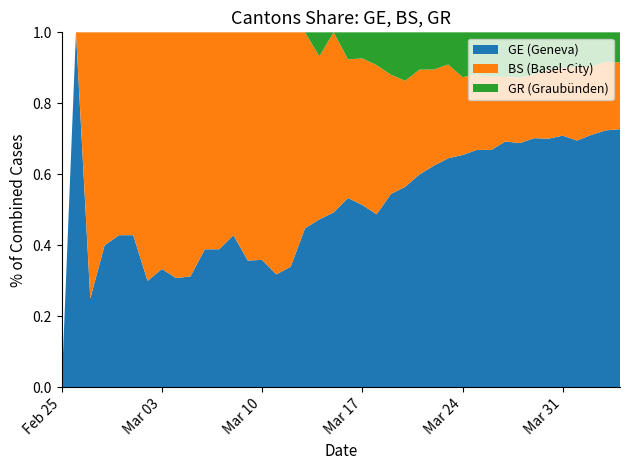

Reading left to right, extract all data points from this chart.

GE: 2020-02-25=0	2020-02-26=1	2020-02-27=1	2020-02-28=2	2020-02-29=3	2020-03-01=3	2020-03-02=3	2020-03-03=4	2020-03-04=4	2020-03-05=5	2020-03-06=7	2020-03-07=7	2020-03-08=9	2020-03-09=10	2020-03-10=14	2020-03-11=14	2020-03-12=17	2020-03-13=26	2020-03-14=35	2020-03-15=34	2020-03-16=56	2020-03-17=56	2020-03-18=58	2020-03-19=73	2020-03-20=87	2020-03-21=120	2020-03-22=143	2020-03-23=171	2020-03-24=197	2020-03-25=208	2020-03-26=220	2020-03-27=259	2020-03-28=280	2020-03-29=306	2020-03-30=325	2020-03-31=341	2020-04-01=342	2020-04-02=362	2020-04-03=359	2020-04-04=360
BS: 2020-02-25=0	2020-02-26=0	2020-02-27=3	2020-02-28=3	2020-02-29=4	2020-03-01=4	2020-03-02=7	2020-03-03=8	2020-03-04=9	2020-03-05=11	2020-03-06=11	2020-03-07=11	2020-03-08=12	2020-03-09=18	2020-03-10=25	2020-03-11=30	2020-03-12=33	2020-03-13=32	2020-03-14=34	2020-03-15=35	2020-03-16=41	2020-03-17=45	2020-03-18=50	2020-03-19=45	2020-03-20=46	2020-03-21=59	2020-03-22=62	2020-03-23=70	2020-03-24=66	2020-03-25=66	2020-03-26=68	2020-03-27=68	2020-03-28=75	2020-03-29=78	2020-03-30=90	2020-03-31=92	2020-04-01=102	2020-04-02=98	2020-04-03=96	2020-04-04=93
GR: 2020-02-25=0	2020-02-26=0	2020-02-27=0	2020-02-28=0	2020-02-29=0	2020-03-01=0	2020-03-02=0	2020-03-03=0	2020-03-04=0	2020-03-05=0	2020-03-06=0	2020-03-07=0	2020-03-08=0	2020-03-09=0	2020-03-10=0	2020-03-11=0	2020-03-12=0	2020-03-13=0	2020-03-14=5	2020-03-15=0	2020-03-16=8	2020-03-17=8	2020-03-18=11	2020-03-19=16	2020-03-20=21	2020-03-21=21	2020-03-22=24	2020-03-23=24	2020-03-24=38	2020-03-25=37	2020-03-26=41	2020-03-27=47	2020-03-28=52	2020-03-29=52	2020-03-30=49	2020-03-31=48	2020-04-01=48	2020-04-02=49	2020-04-03=41	2020-04-04=42